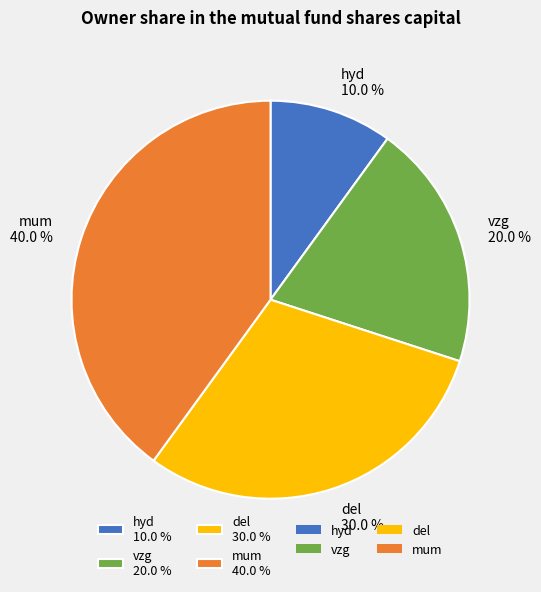

Is it true that del is 30% of the pie?

True